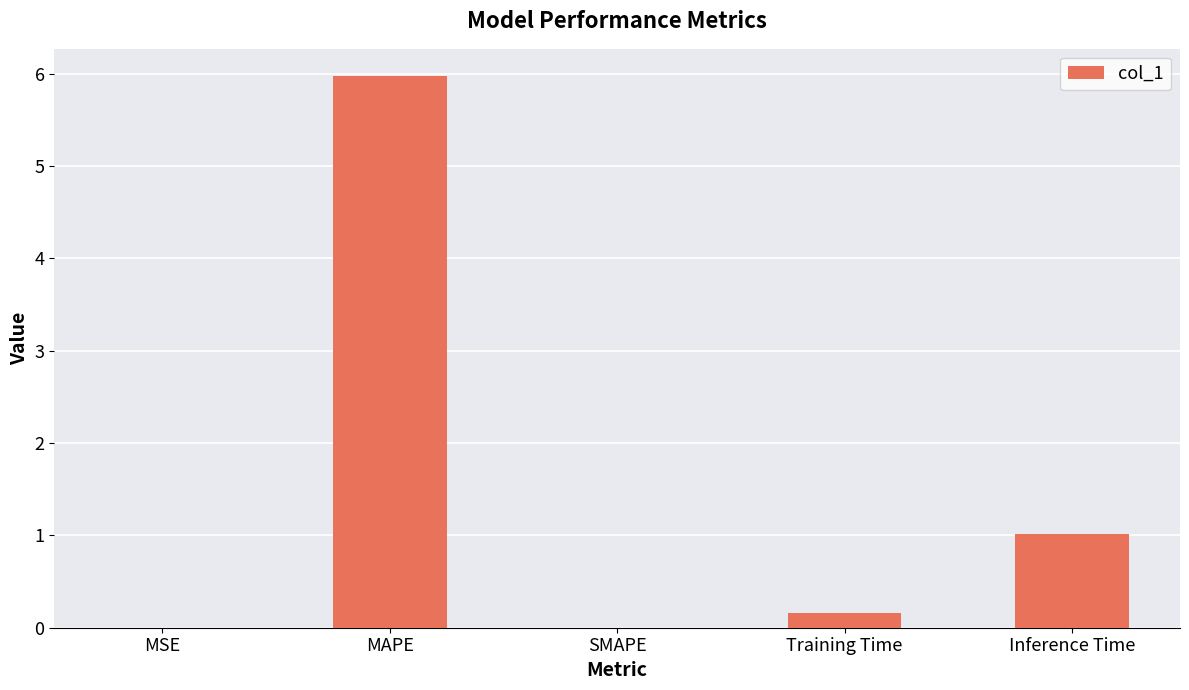

What is the change in value from MAPE to SMAPE?

-6.0